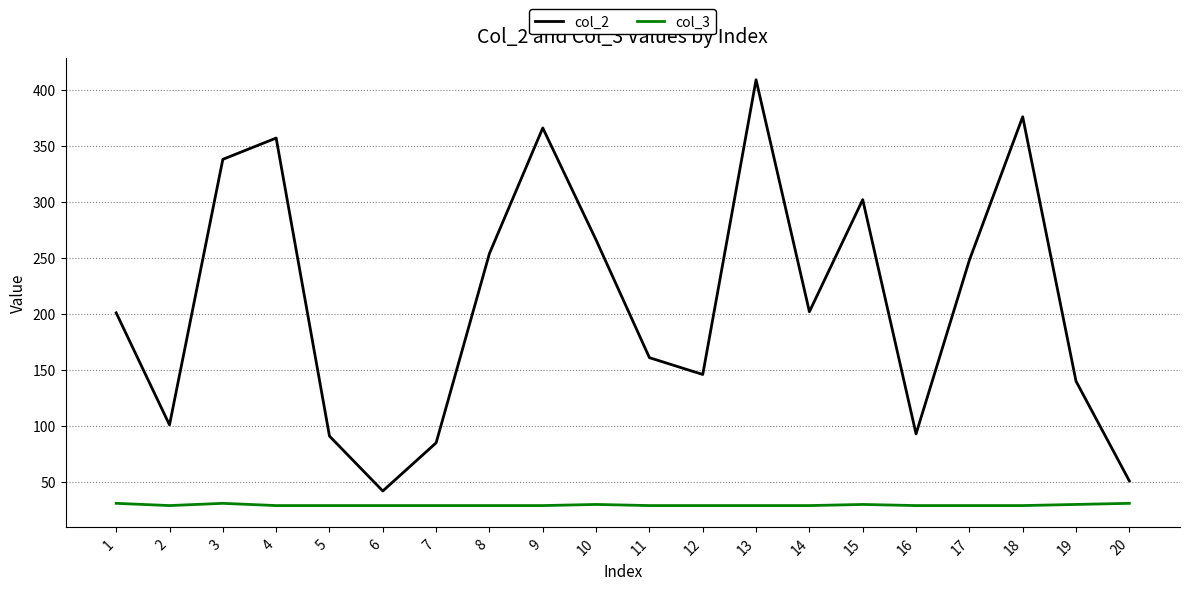

Between 2 and 13, which series saw the biggest shift?

col_2